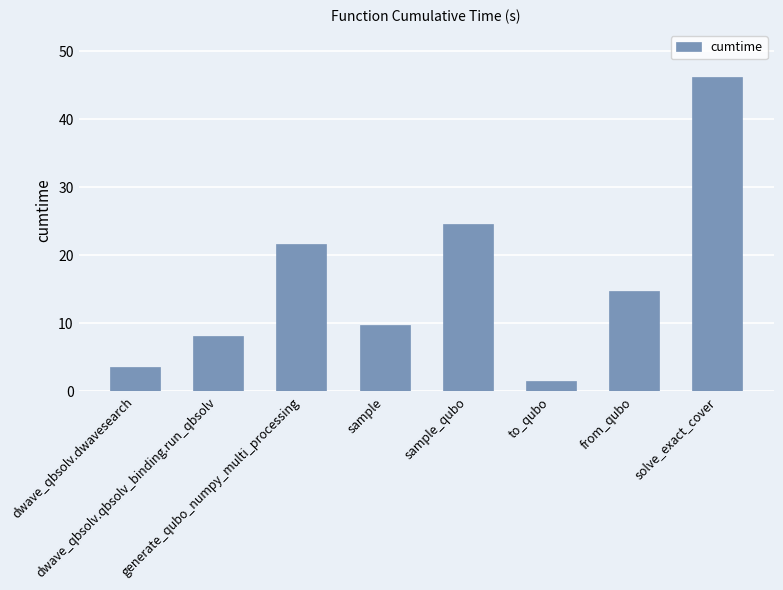

How many values are below 14?

4